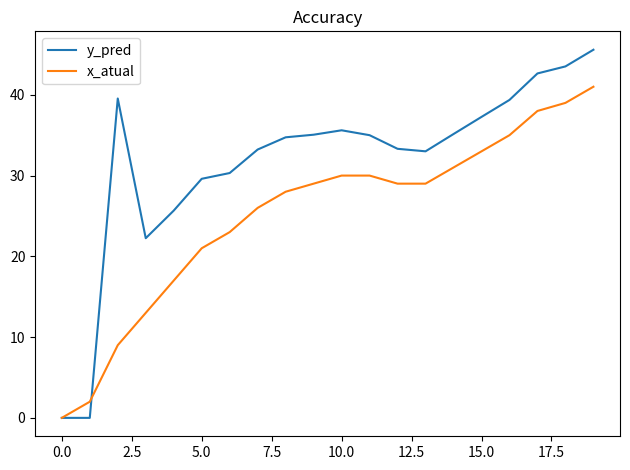

True or false: y_pred has more than 1 interior local peaks.

True